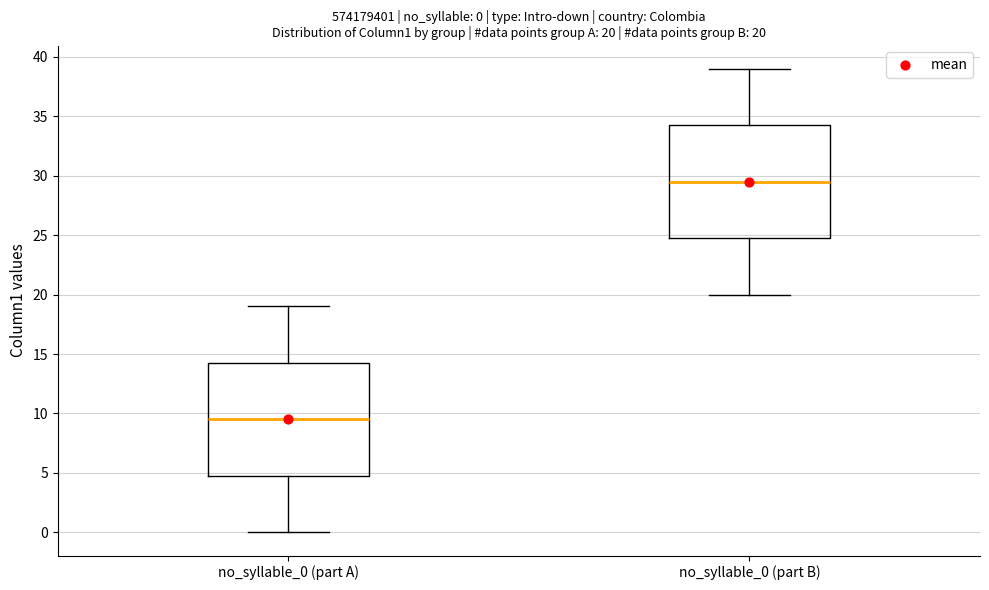

Which box's median line is the lowest?

no_syllable_0 (part A)